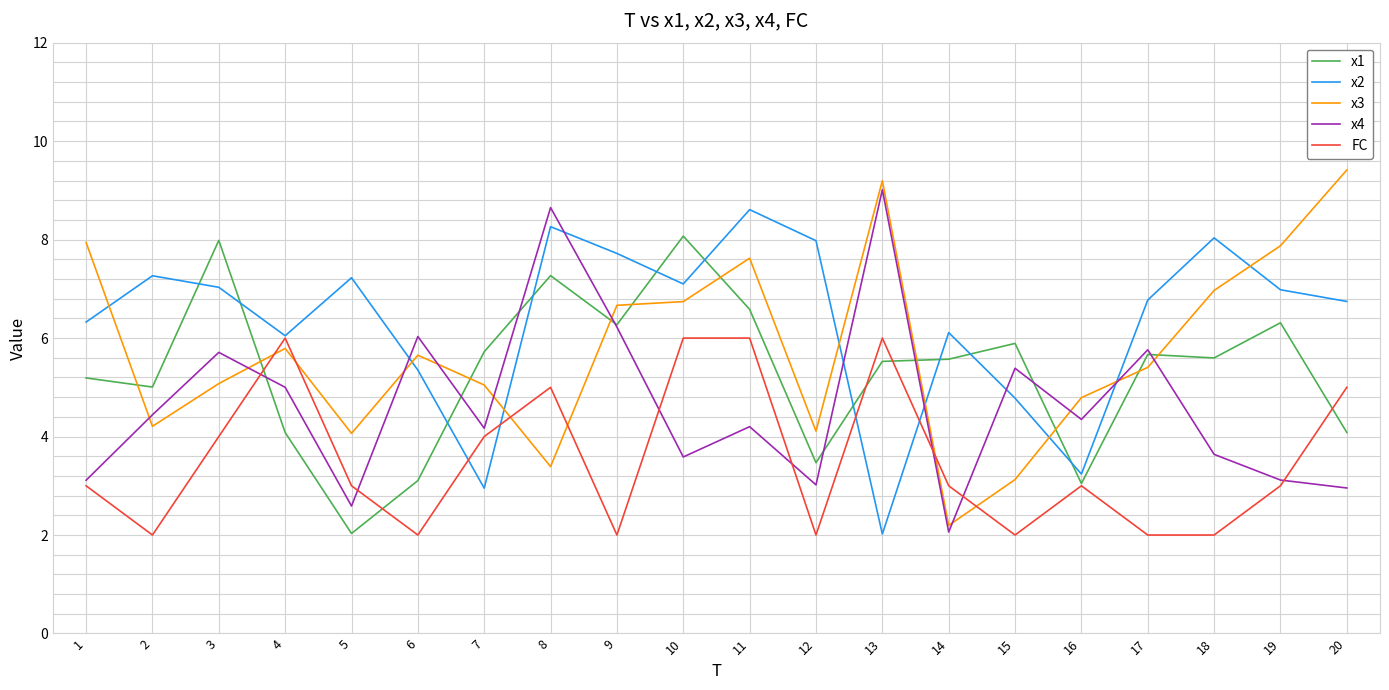

What is the maximum value for x1?

8.1